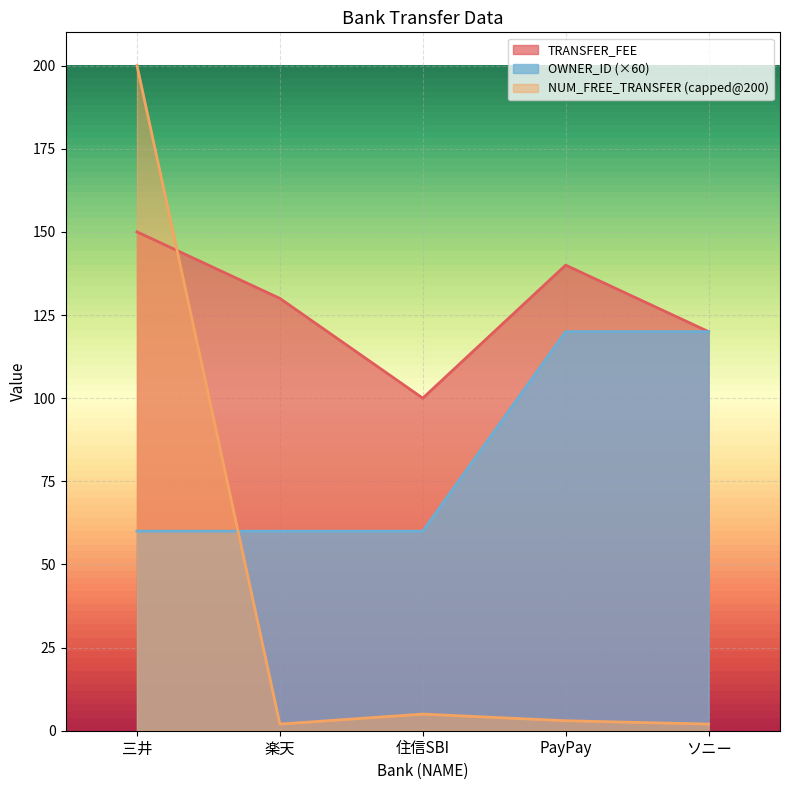

What is the label of the 5th point from the left?

ソニー